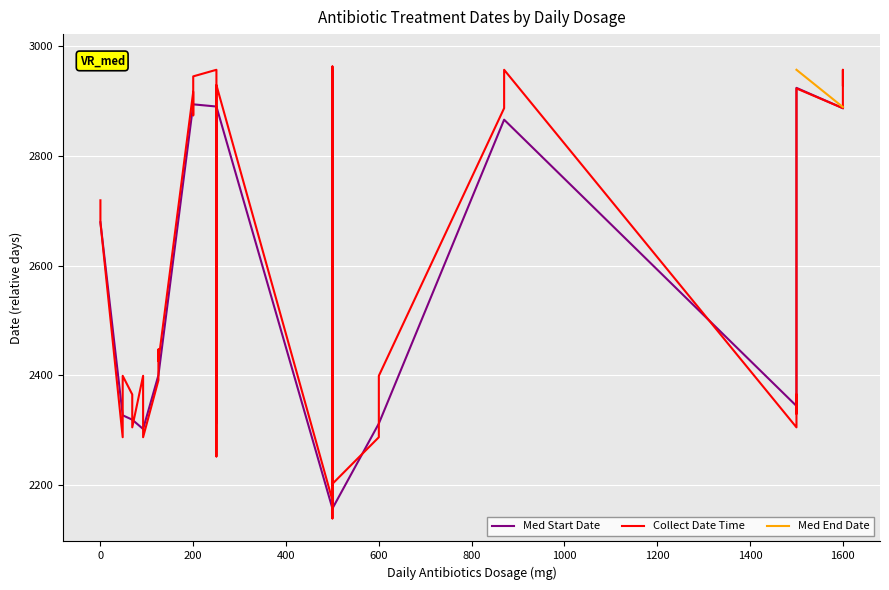

How many lines are shown in the chart?

3